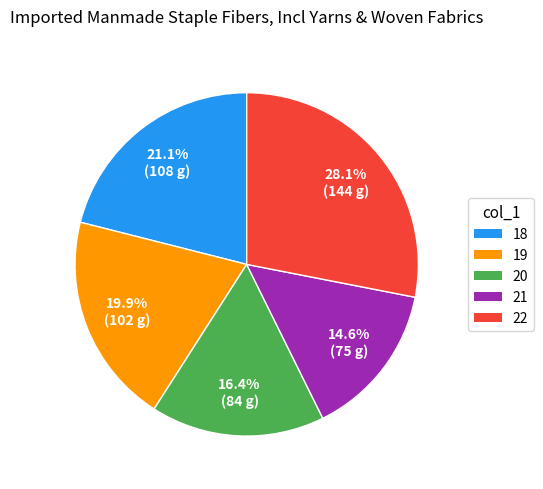

To the nearest percent, what is the difference between the largest and smallest slice percentages?

13%